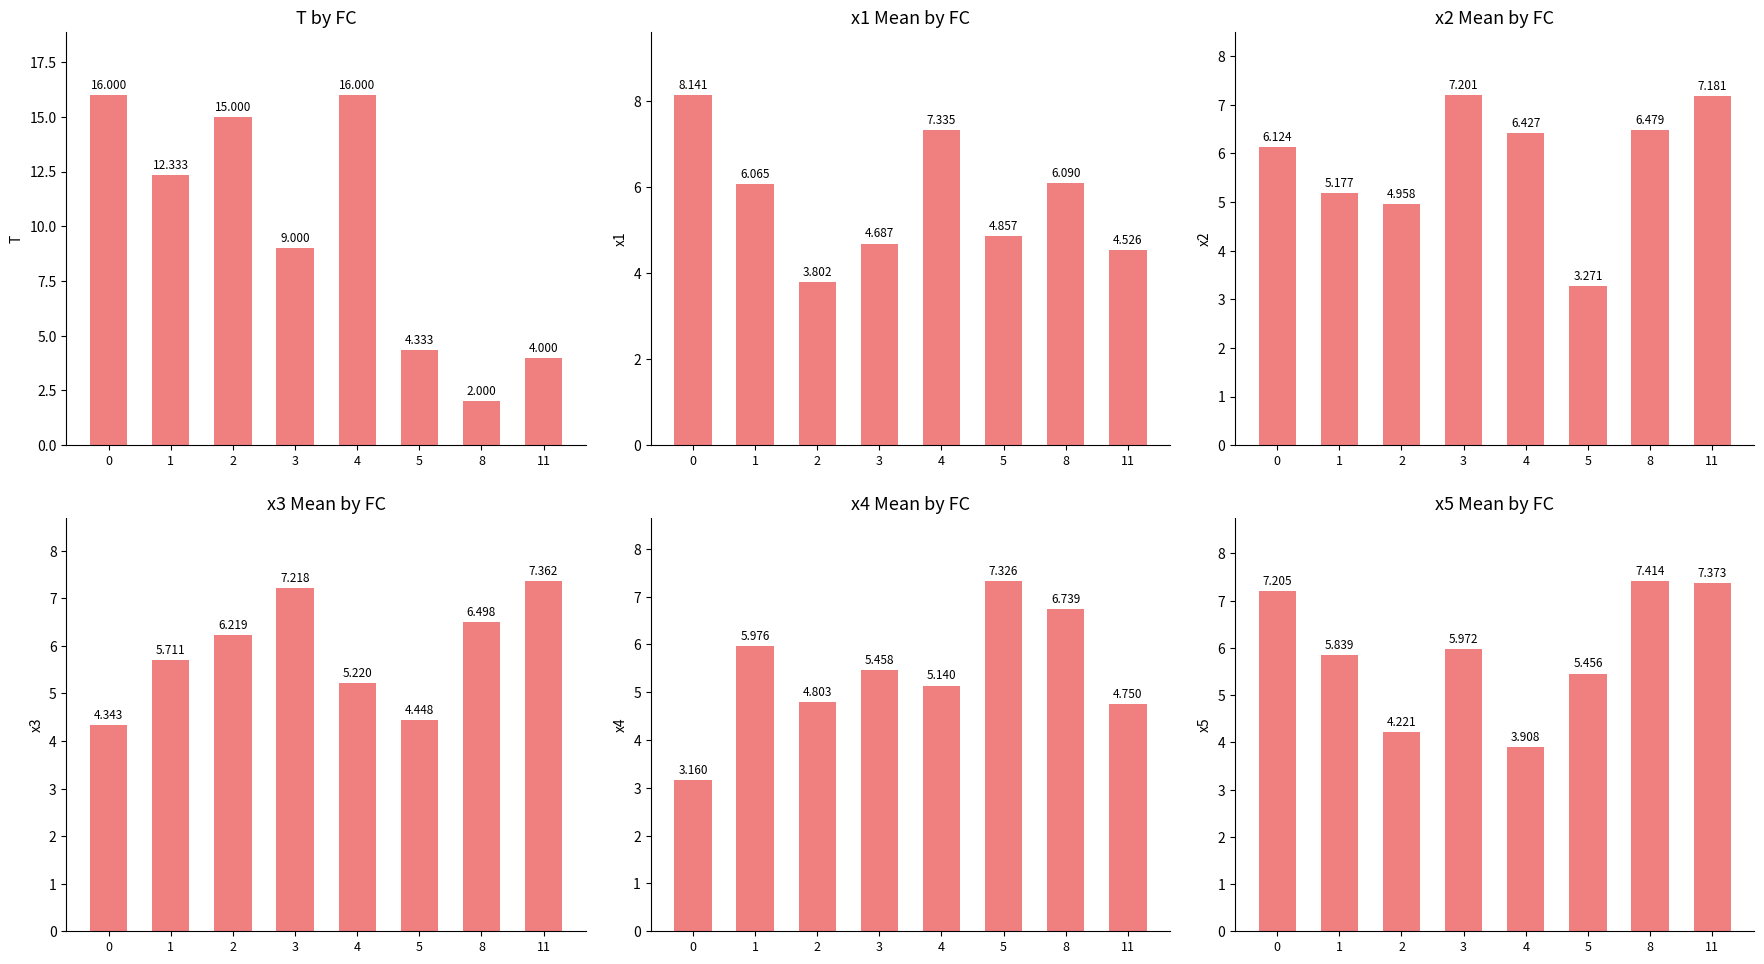

What is the lowest value of the x3 series?

4.3